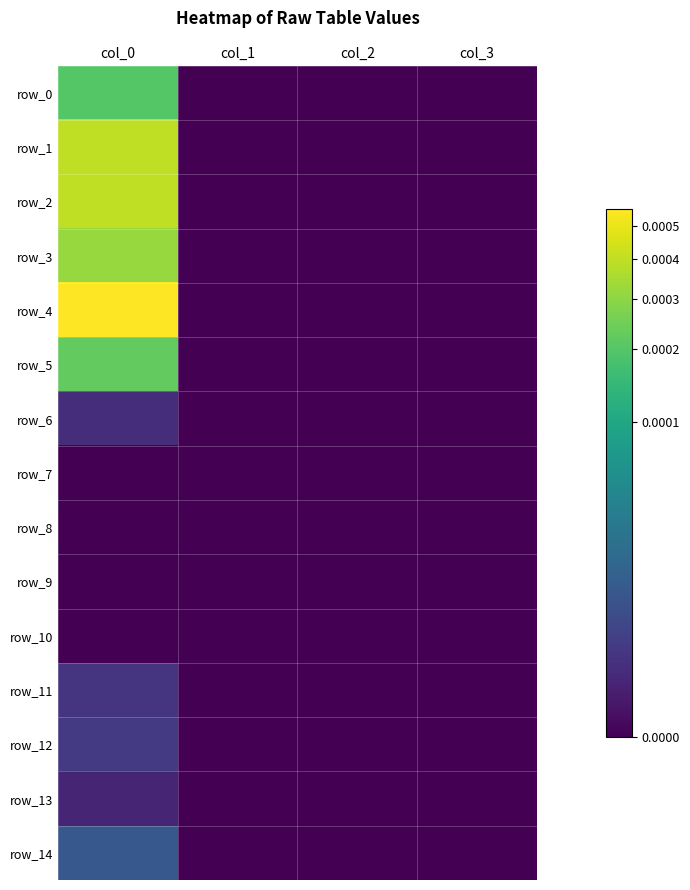

How many data points in row_4 are above 0?

1